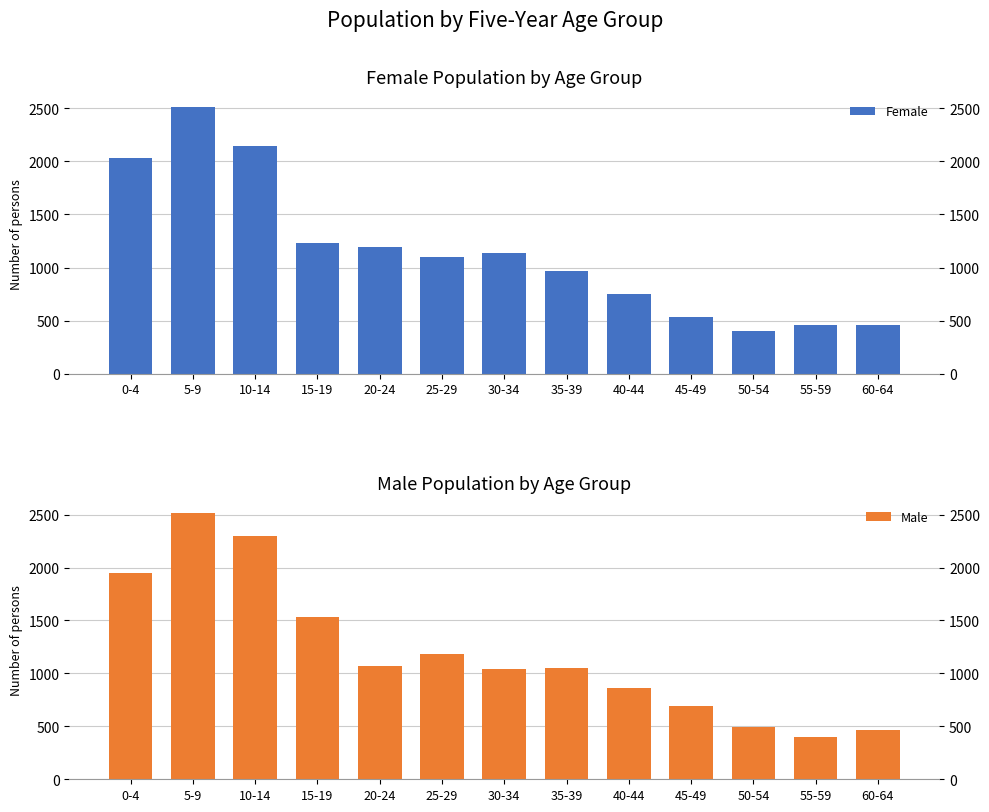

Rank the series by their maximum value, from lowest to highest.

Female, Male